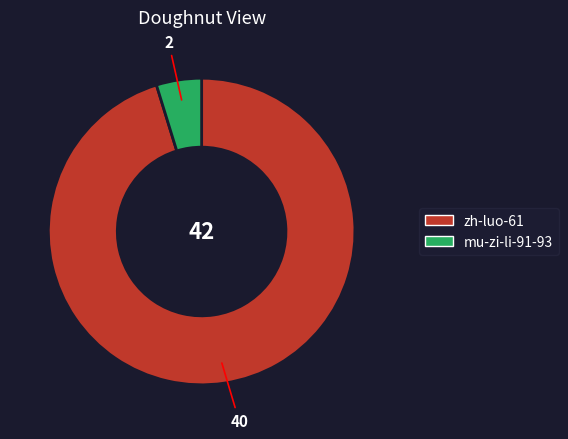

Is the sum of zh-luo-61 and mu-zi-li-91-93 greater than half?

Yes